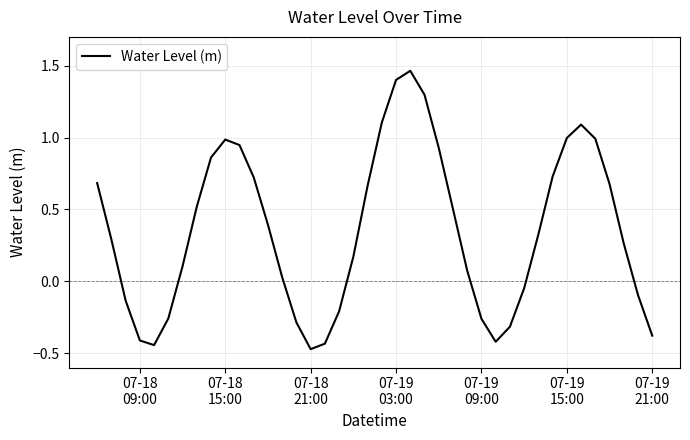

Count the number of categories in the chart.

40